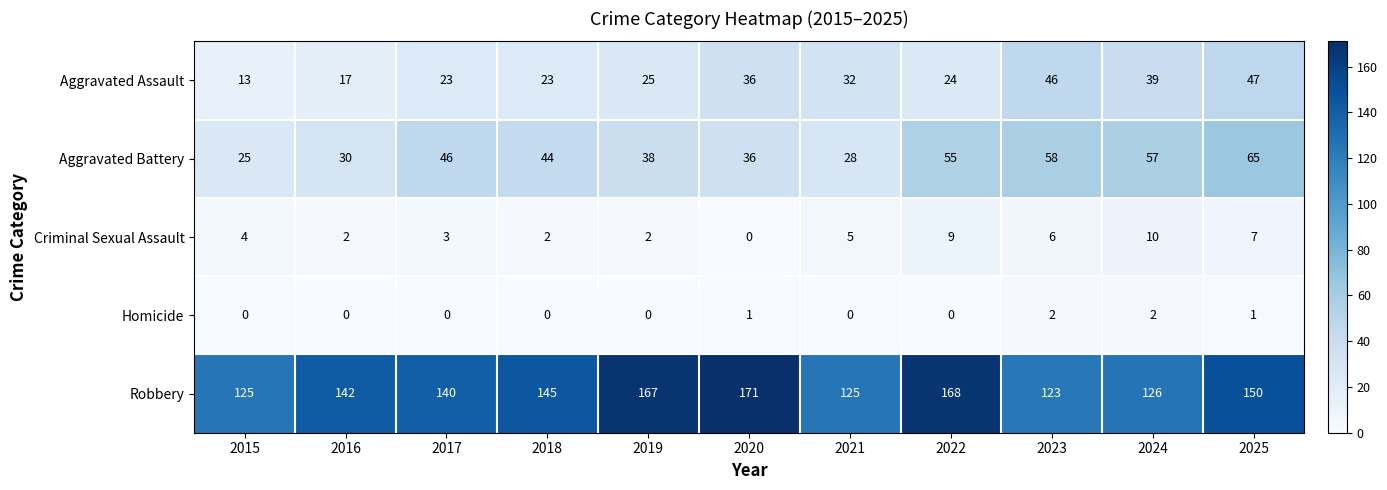

What value does the Aggravated Battery series have at 2022, to the nearest 5?

55